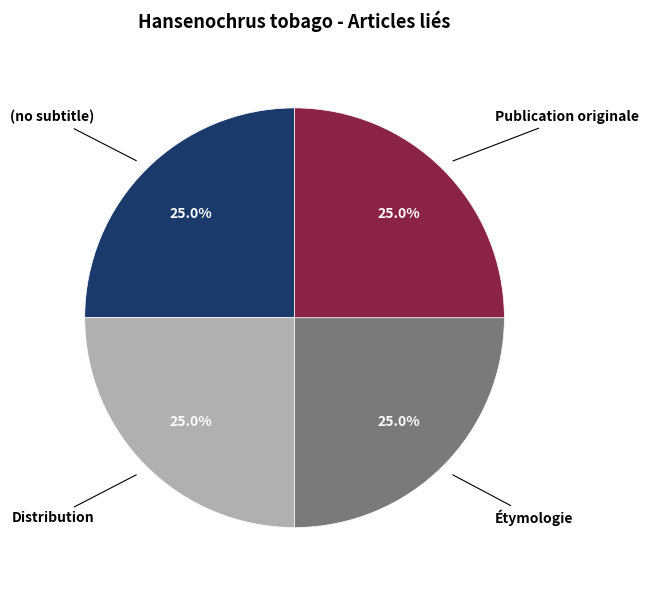

Is there any slice that represents more than half of the pie?

No